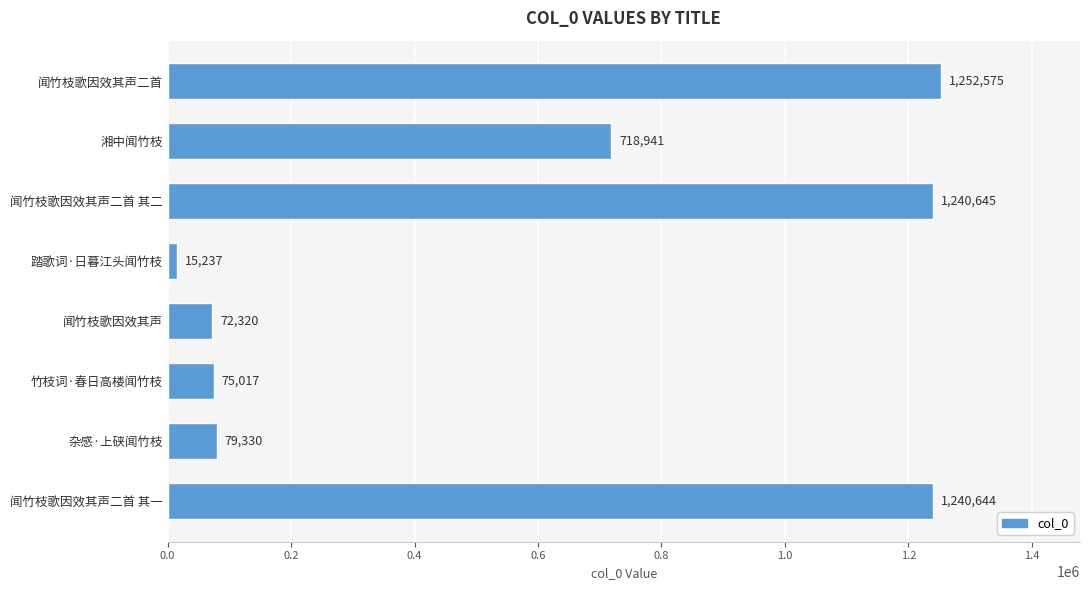

Are the bars grouped side by side (vs. stacked)?

No